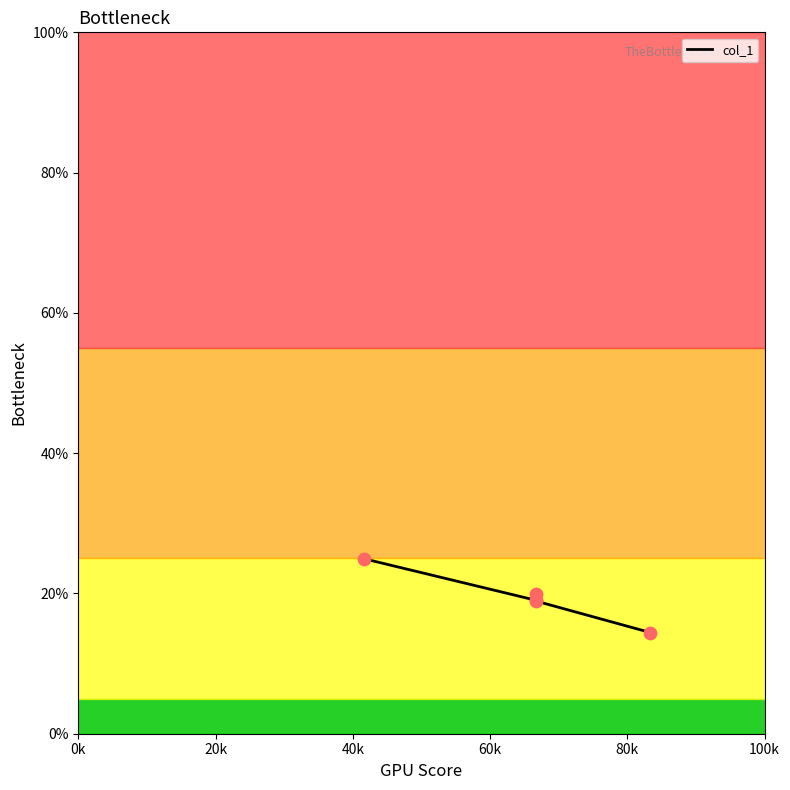

Between 20k and 0k, which is larger?

0k